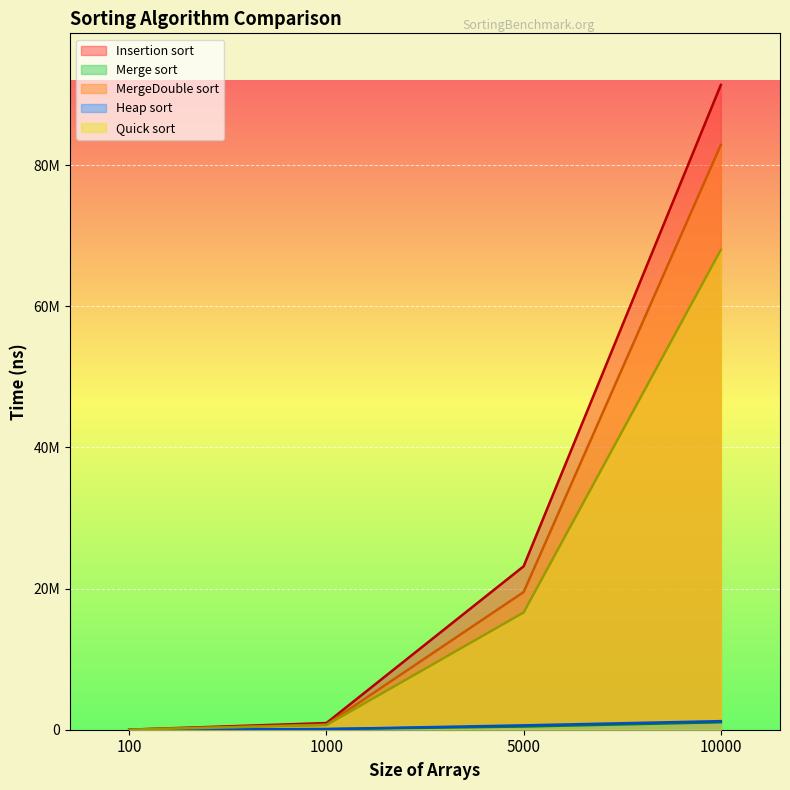

What are all the series names shown in the legend?

Insertion sort, Merge sort, MergeDouble sort, Heap sort, Quick sort